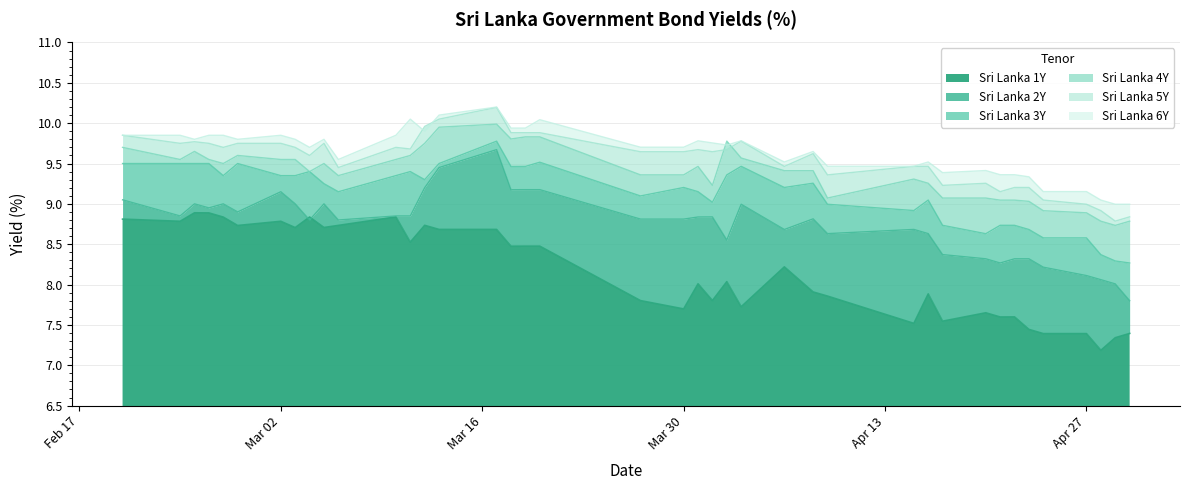

What is the minimum value for Sri Lanka 1Y?

7.2